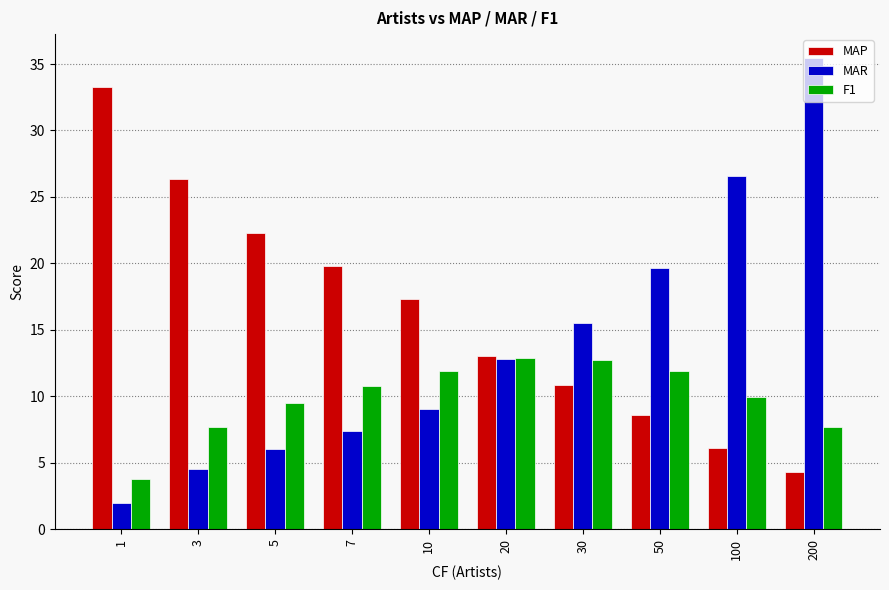

What is the sum of all MAP values?

161.9